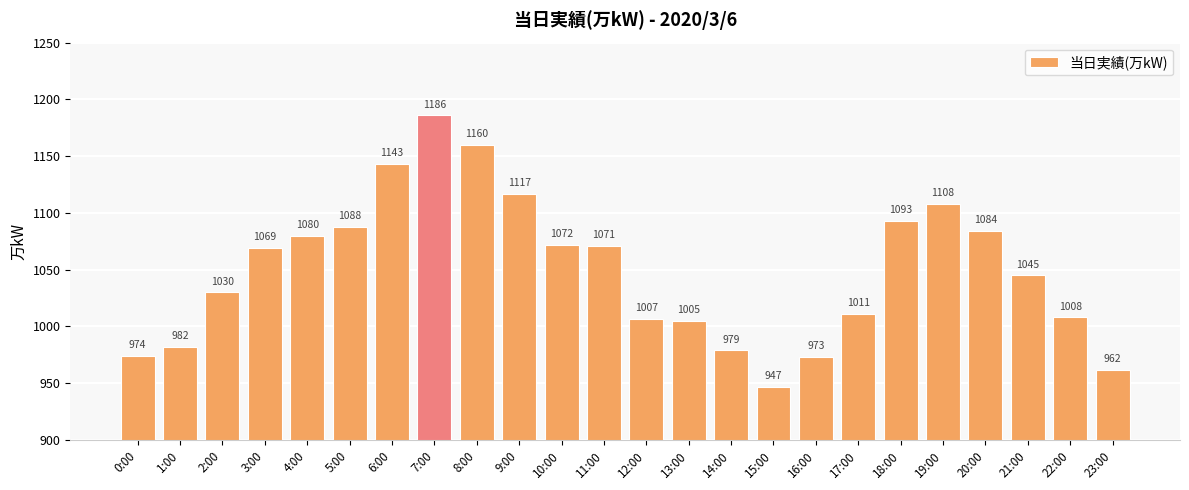

At which category does the chart reach its minimum across all series?

15:00